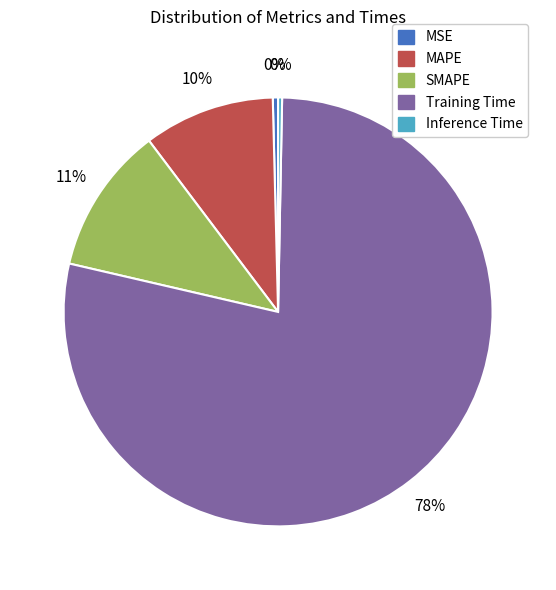

Do Inference Time and SMAPE together represent more than half of the pie?

No